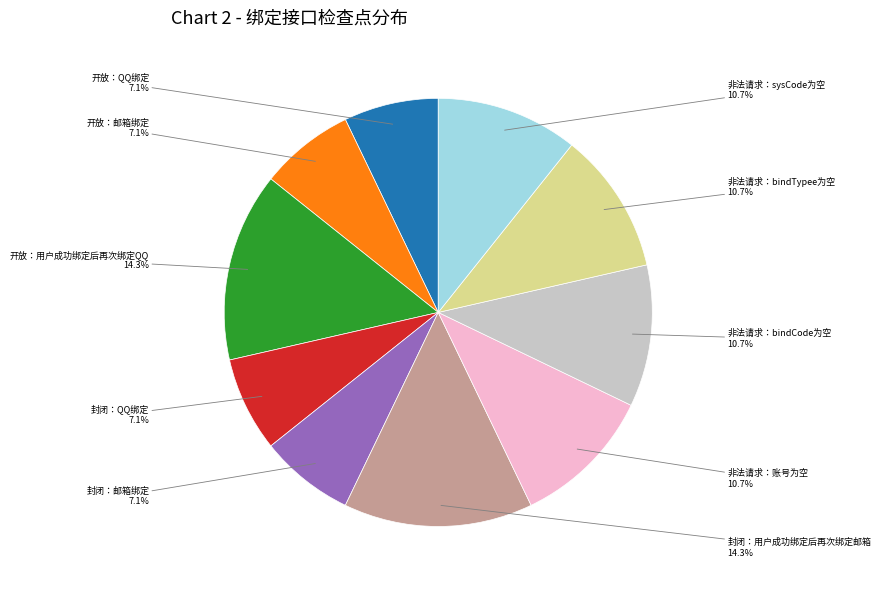

To the nearest percent, what is the combined percentage of 开放：QQ绑定 and 非法请求：bindCode为空?

18%